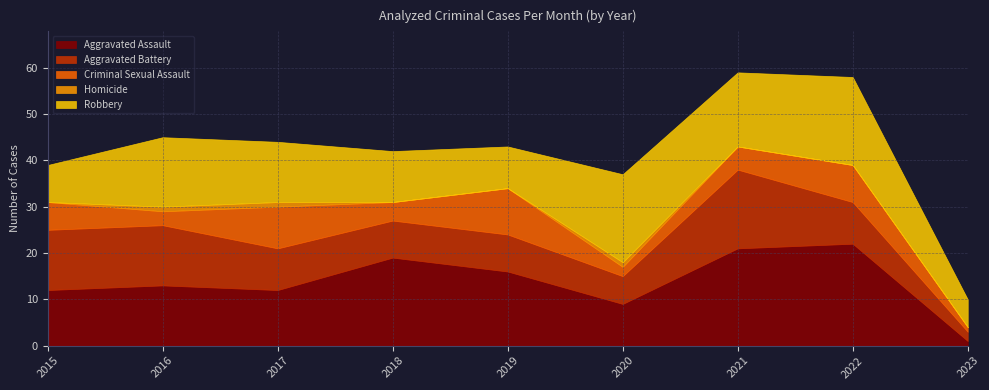

At which label is Homicide closest to 0?

2015